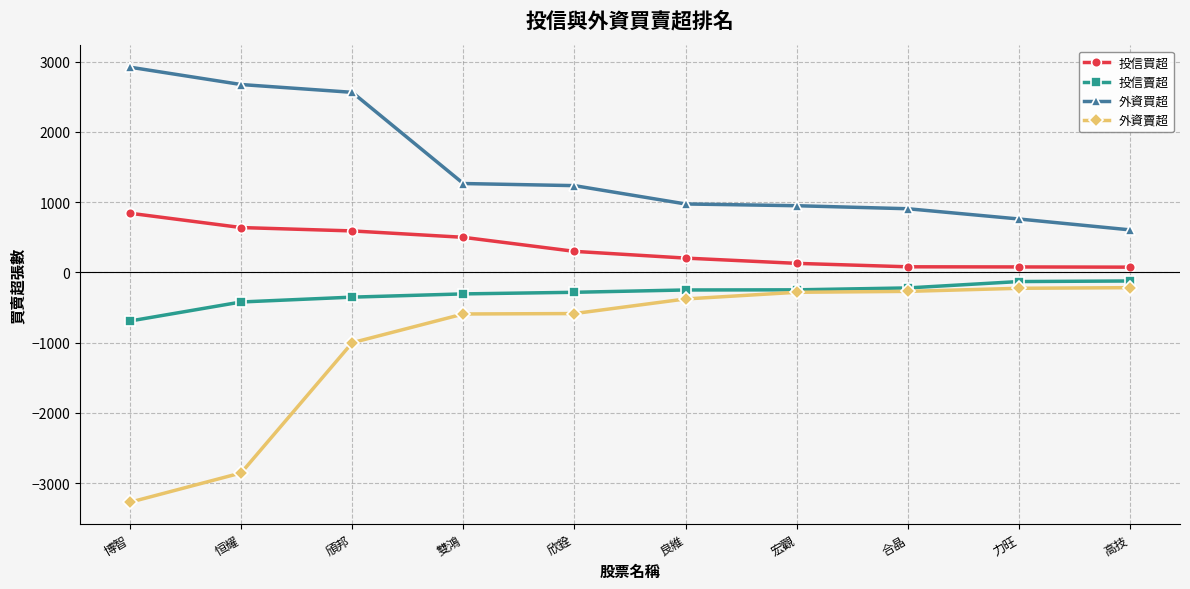

Which series has the widest spread of values?

外資賣超